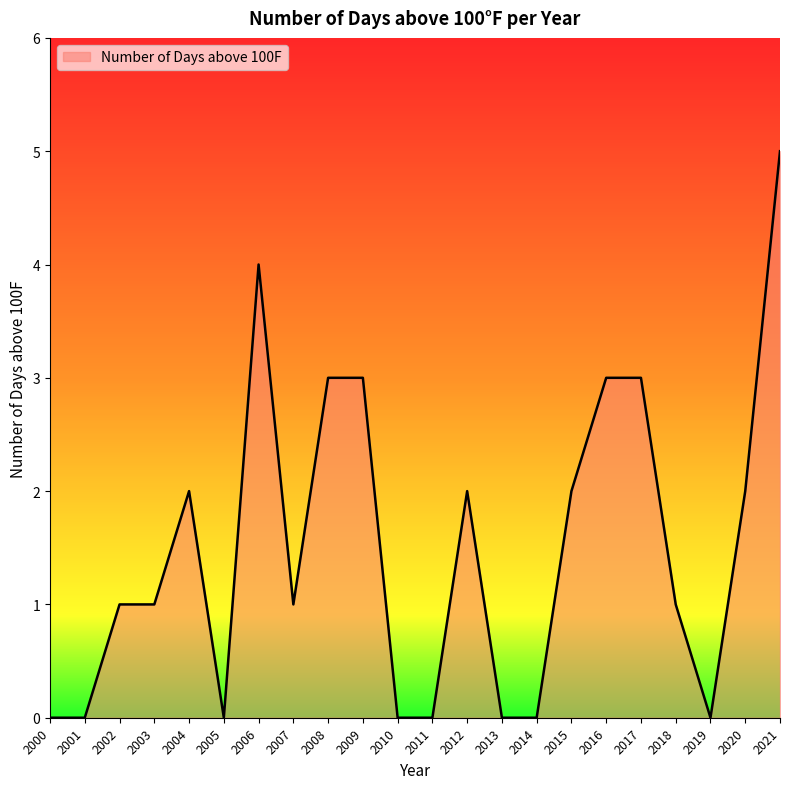

Reading left to right, list all the values displayed in this chart.

2000=0	2001=0	2002=1	2003=1	2004=2	2005=0	2006=4	2007=1	2008=3	2009=3	2010=0	2011=0	2012=2	2013=0	2014=0	2015=2	2016=3	2017=3	2018=1	2019=0	2020=2	2021=5